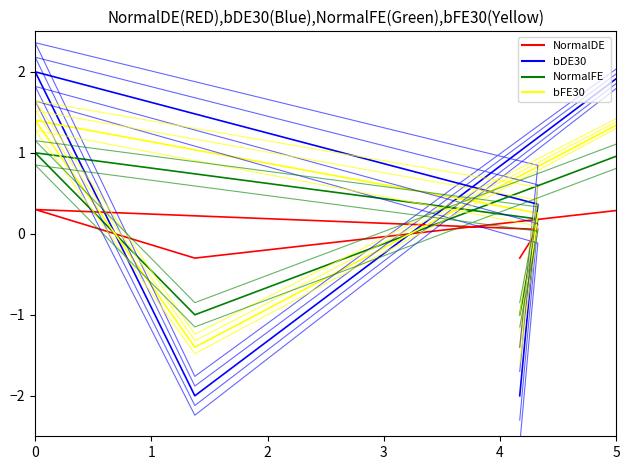

How many values are above zero?

3